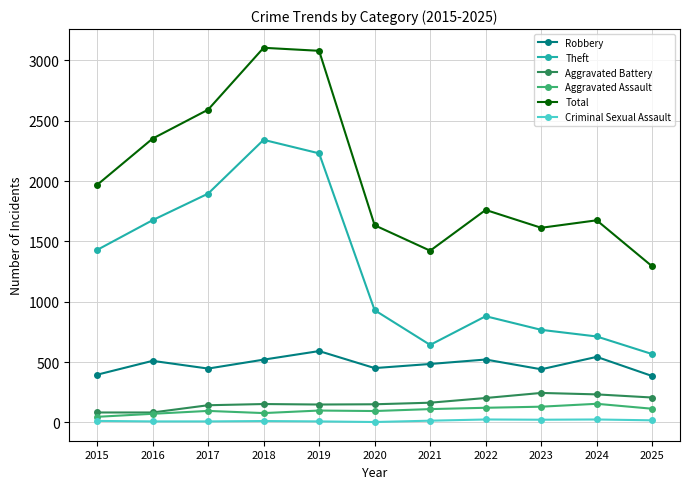

What is the value of the Total point at the 8th from the left?

1761